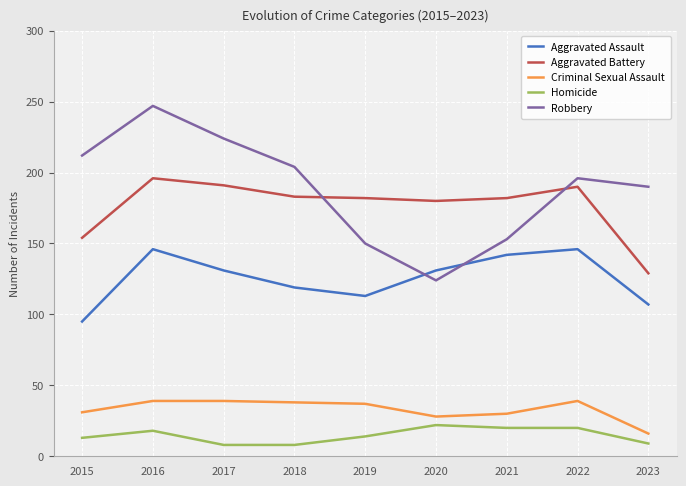

What is the difference between the Robbery values at 2020 and 2016?

123